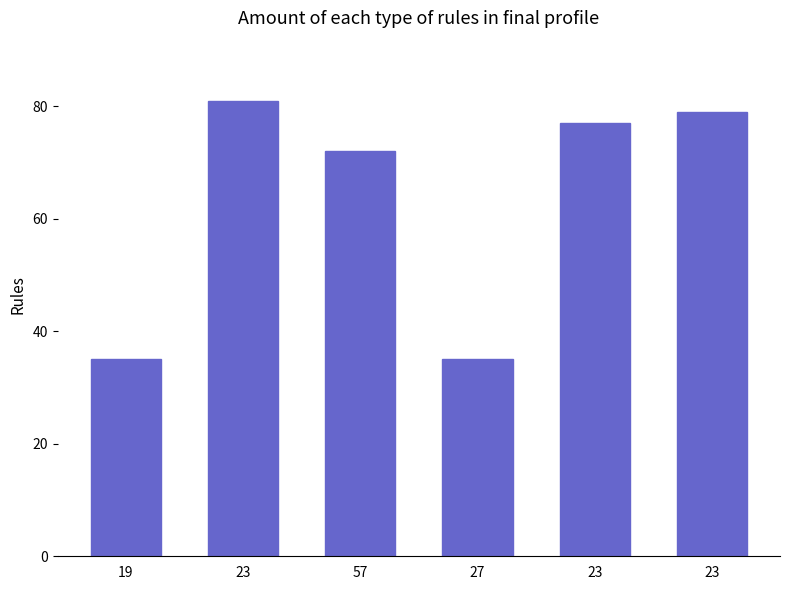

What is the value of the 2nd bar from the left?

81